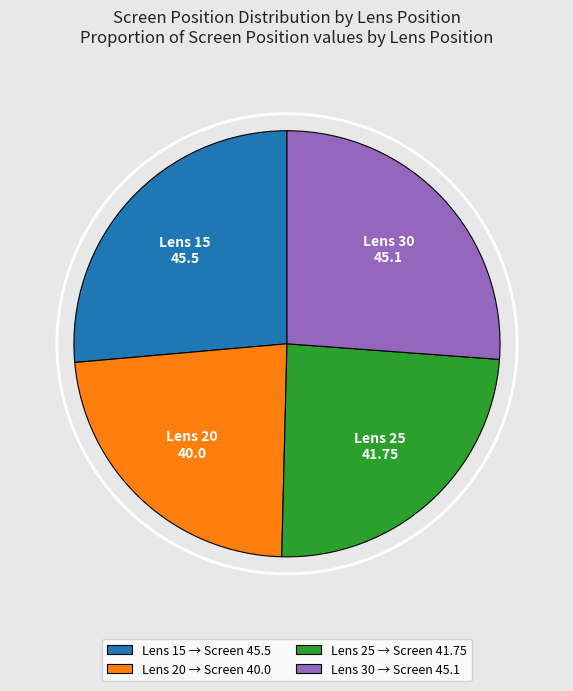

True or false: Lens 25 → Screen 41.75 accounts for 24% of the total.

True